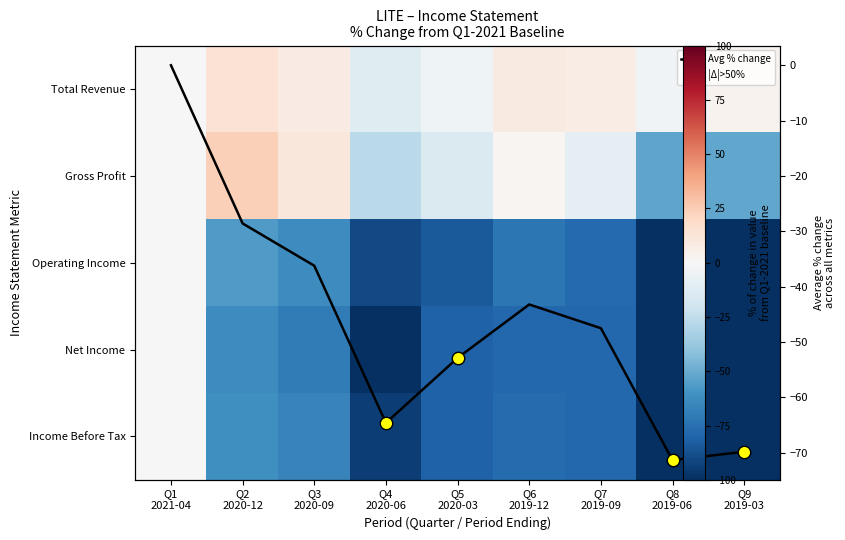

What is the maximum value shown in the chart?

24.1